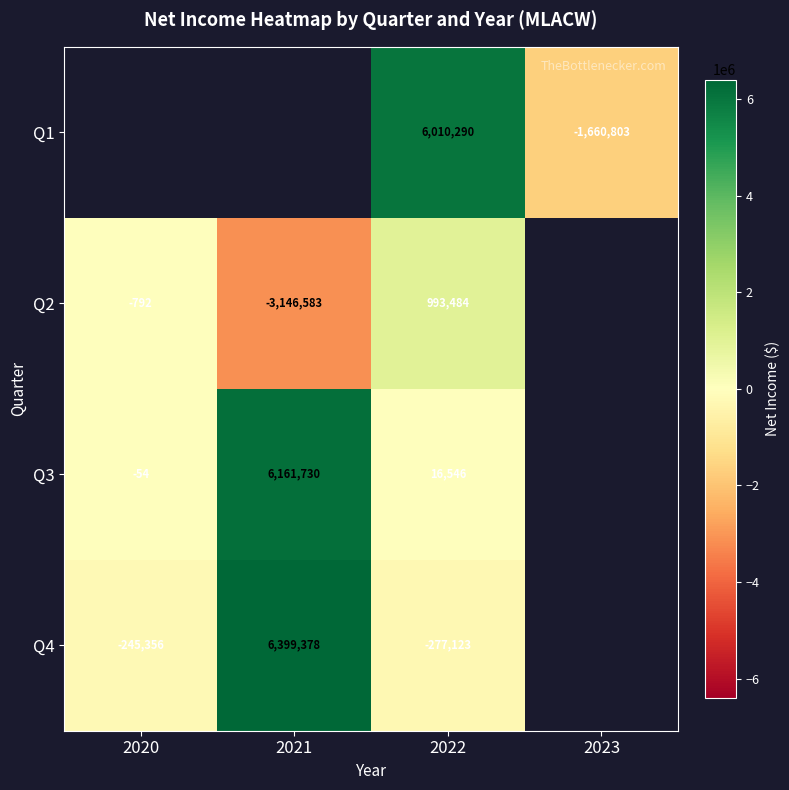

The value of Q3 at 2022 is 4761.7. True or false?

False